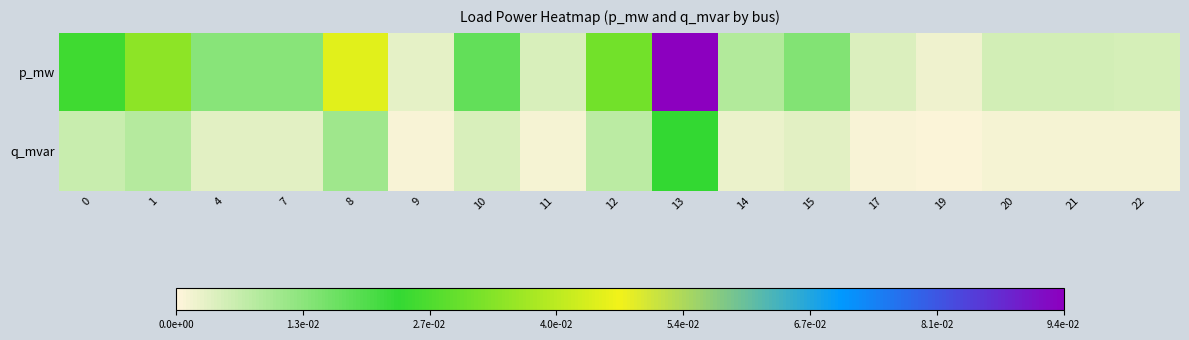

Which has a higher value, 10 or 12?

12